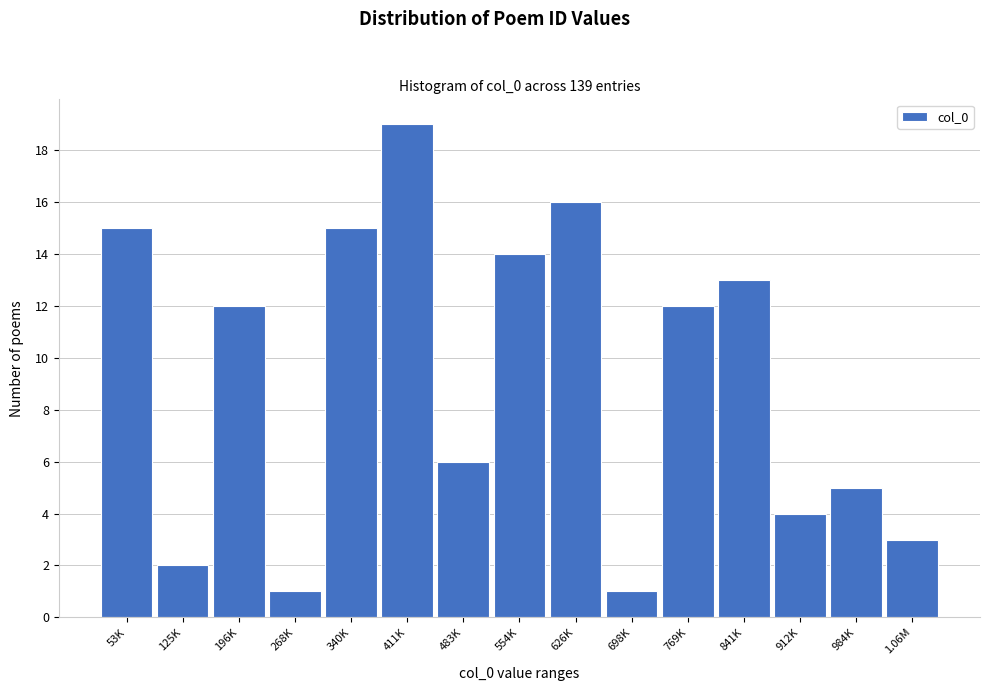

Reading left to right, transcribe all the data shown in this chart.

53K=15	125K=2	196K=12	268K=1	340K=15	411K=19	483K=6	554K=14	626K=16	698K=1	769K=12	841K=13	912K=4	984K=5	1.06M=3